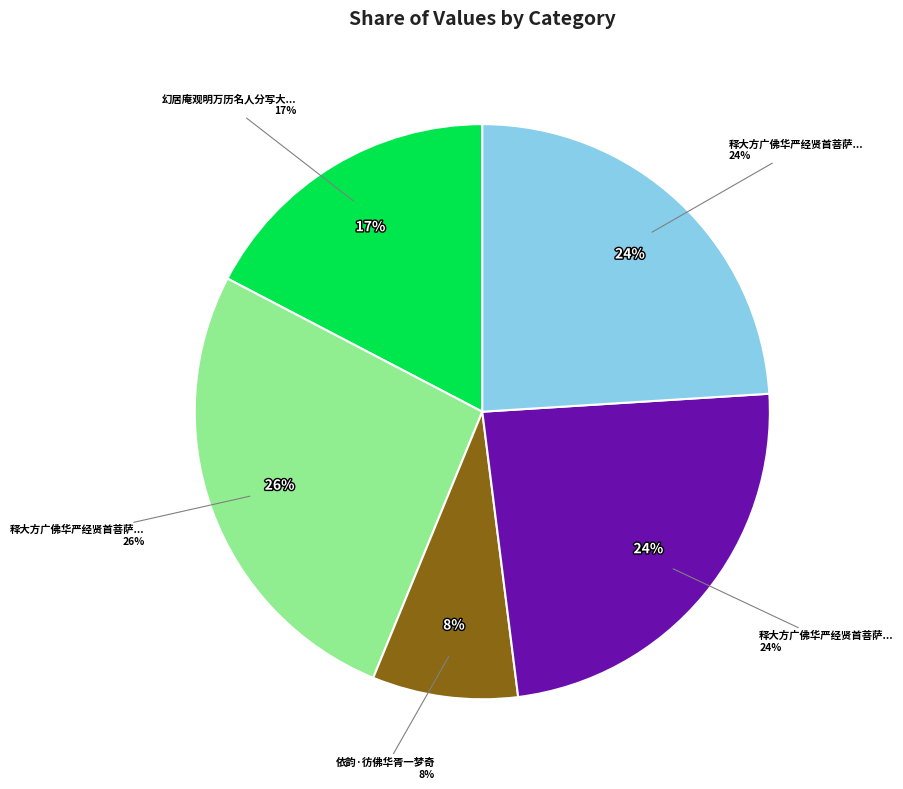

What is the change in value from 释大方广佛华严经贤首菩萨赞佛偈 其一 to 释大方广佛华严经贤首菩萨赞佛偈 其二?

+1